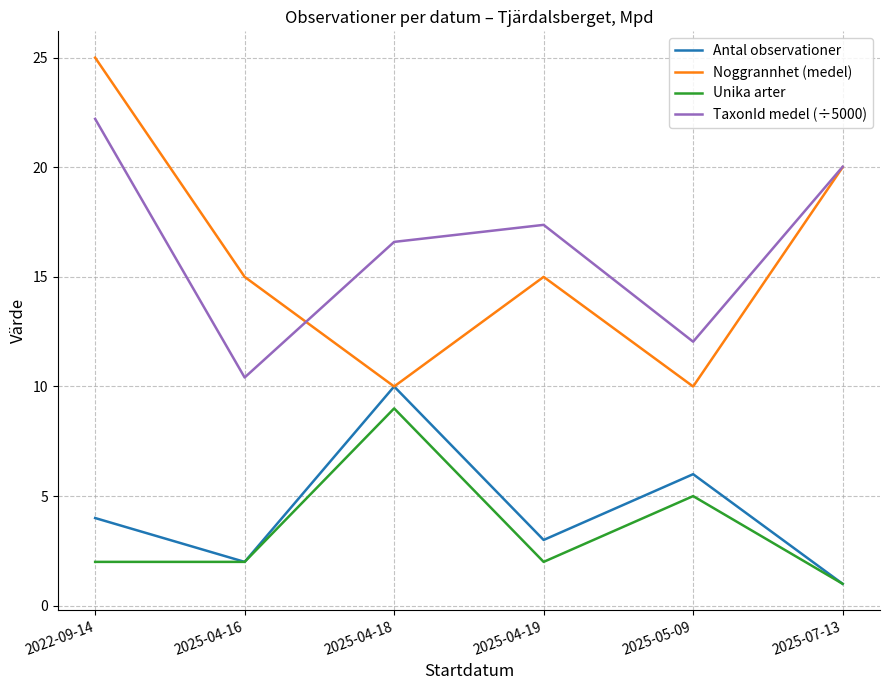

What are all the series names shown in the legend?

Antal observationer, Noggrannhet (medel), Unika arter, TaxonId medel (÷5000)